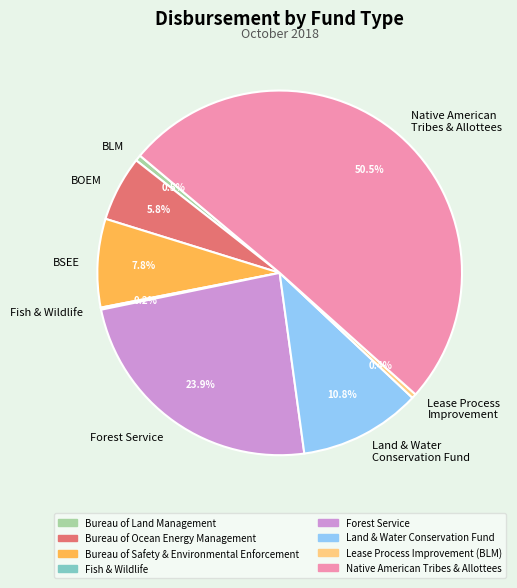

What is the largest slice in the pie chart?

Native American Tribes & Allottees